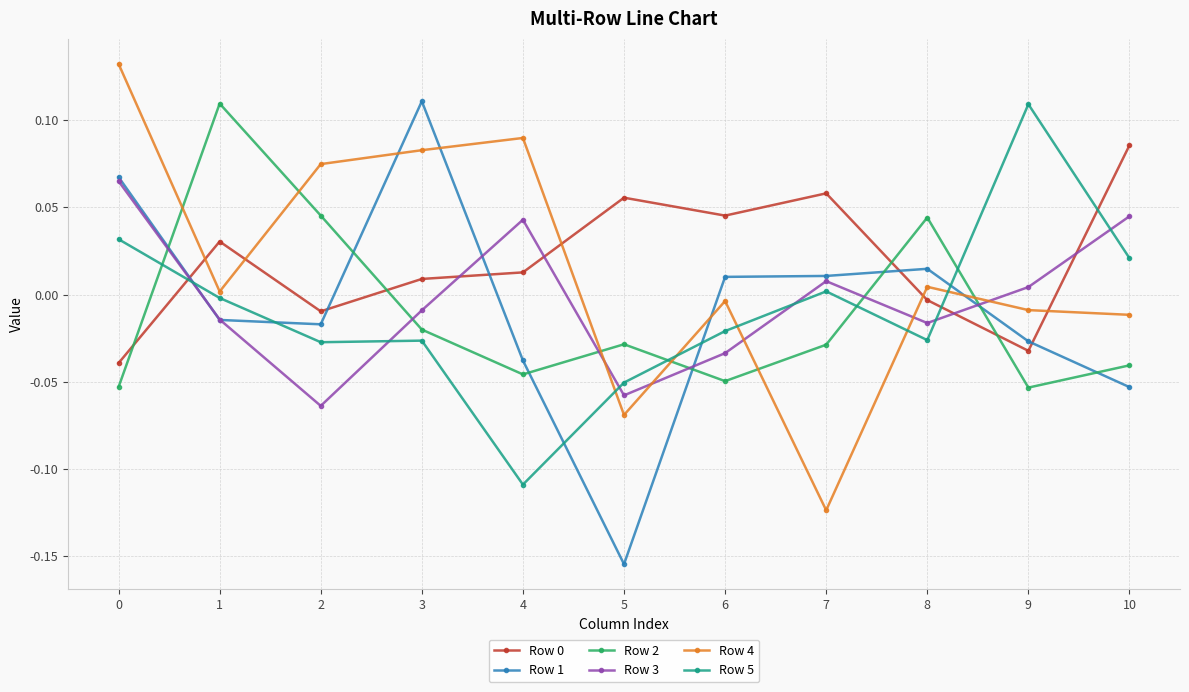

Does the chart have visible grid lines?

Yes